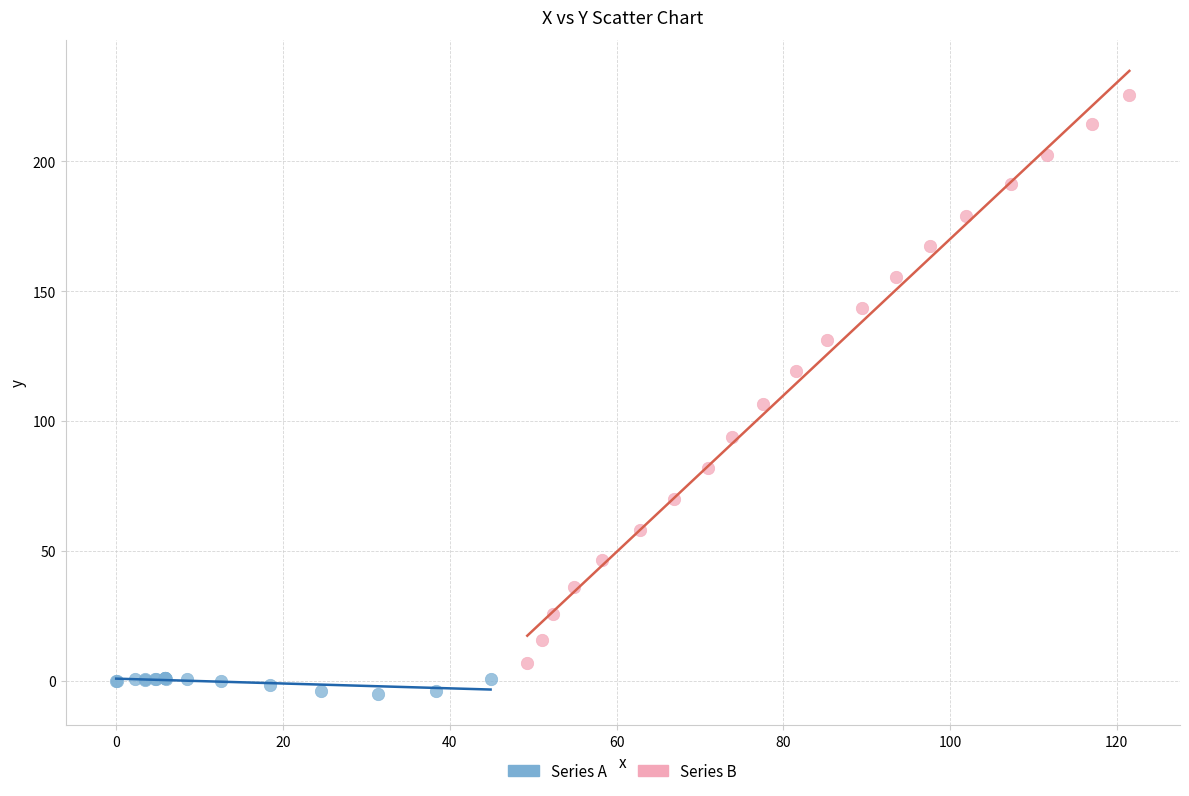

Which series has the largest Y range (max minus min)?

Series B